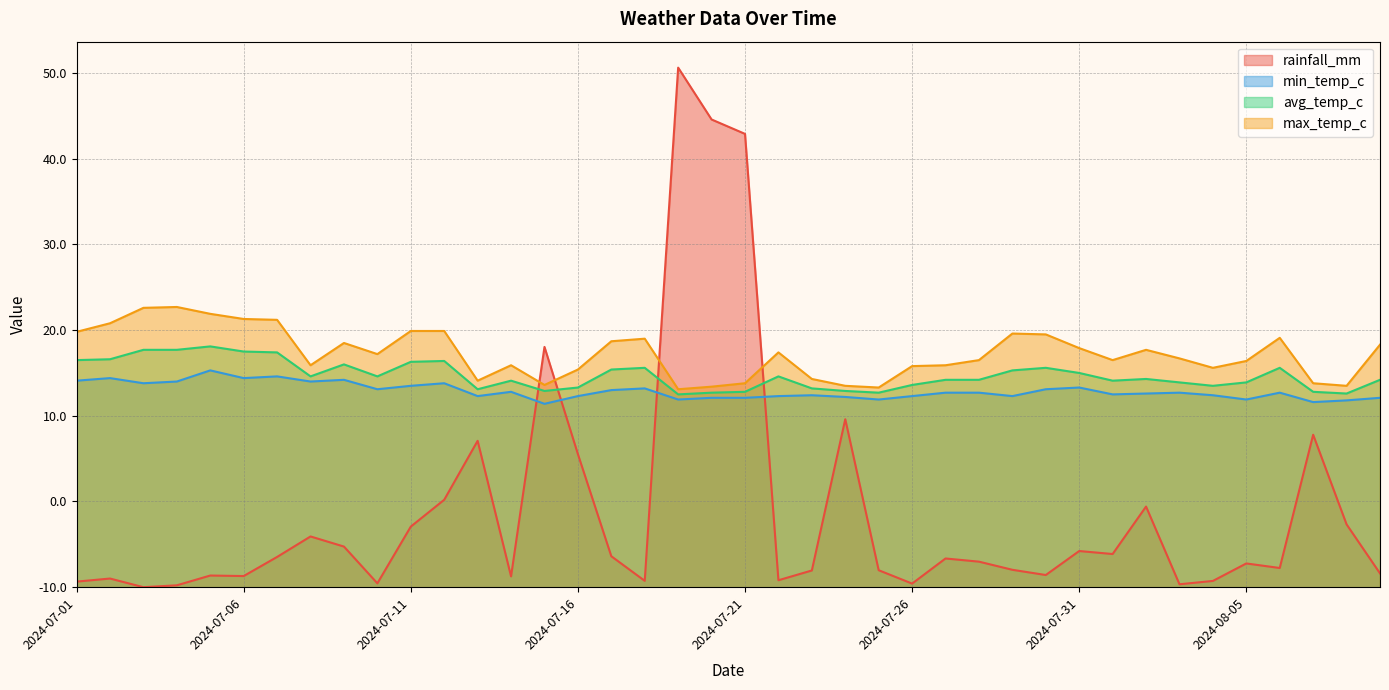

Which series has the widest spread of values?

rainfall_mm